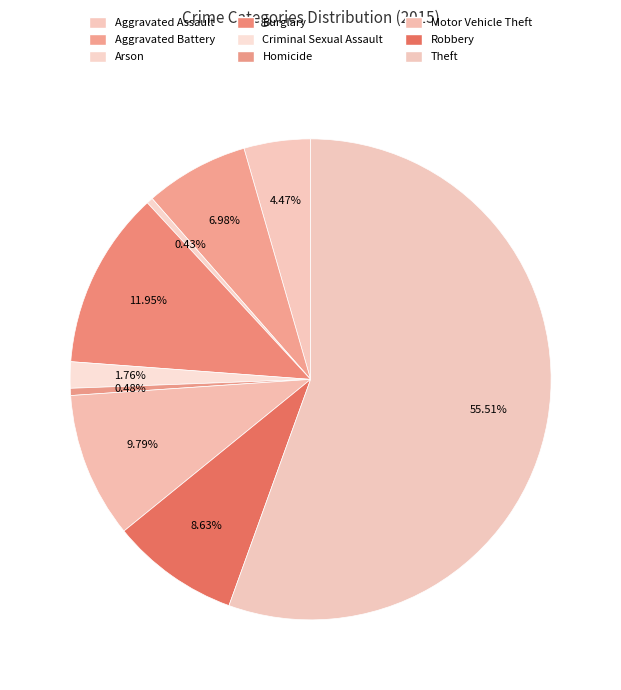

Is Arson the majority of the pie?

No